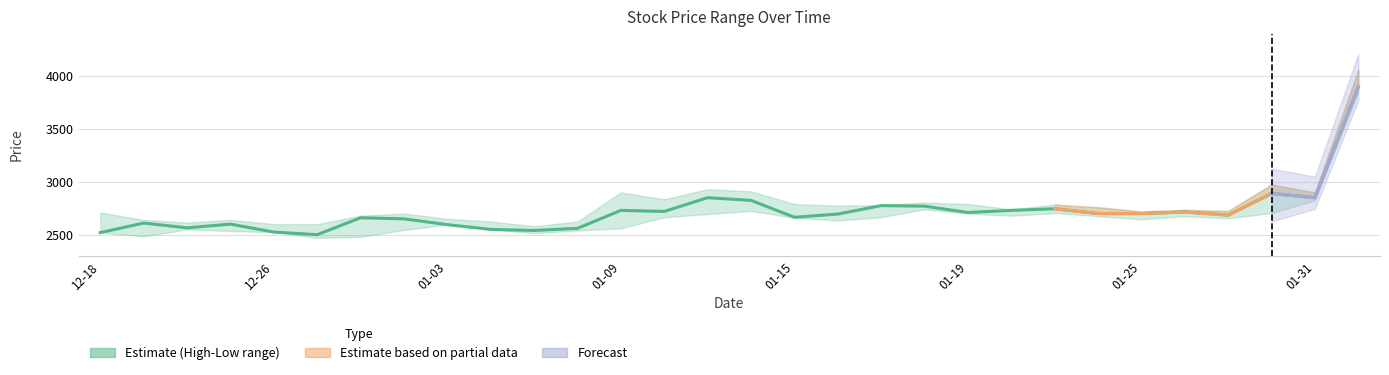

Is this an area chart (filled region under the line)?

No